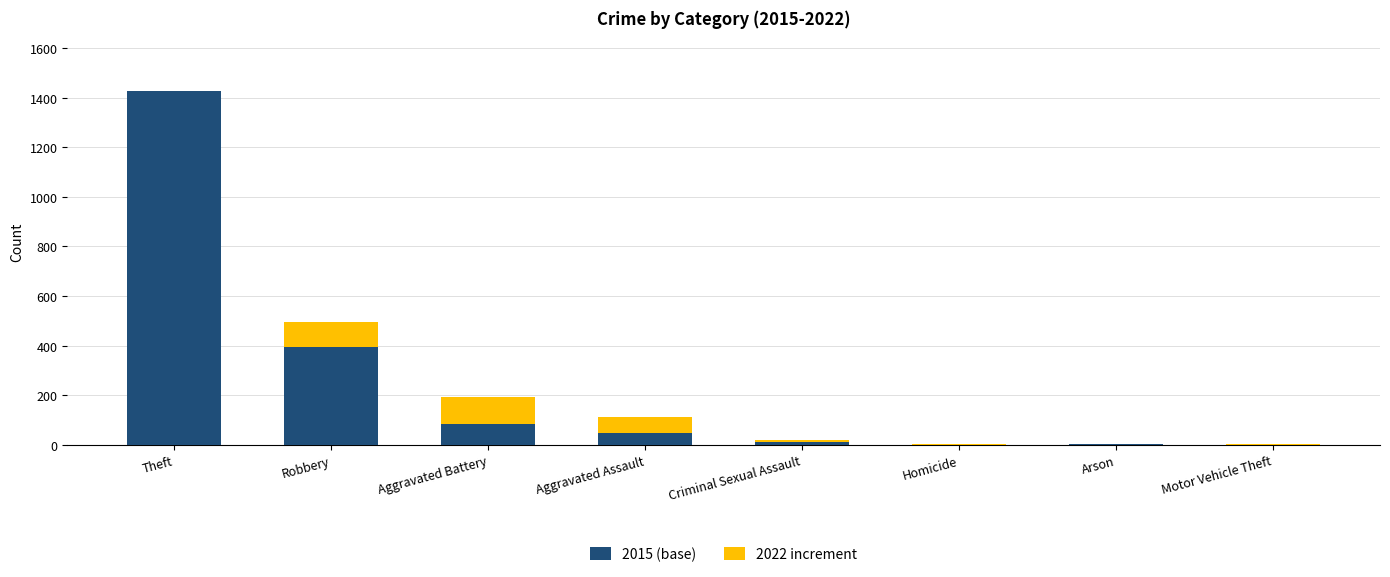

At which label does 2015 (base) reach its peak?

Theft